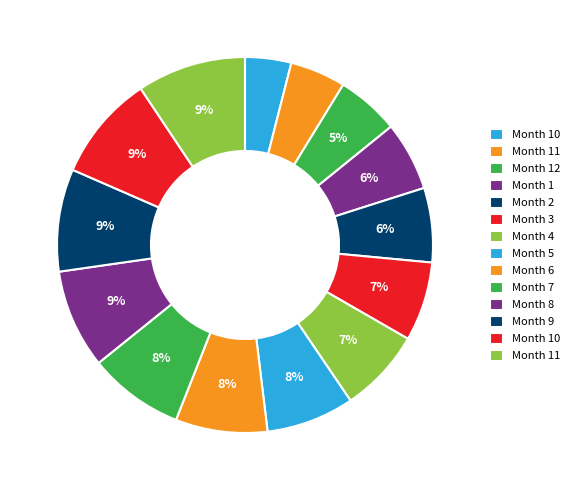

To the nearest percent, what is the average slice percentage?

7%